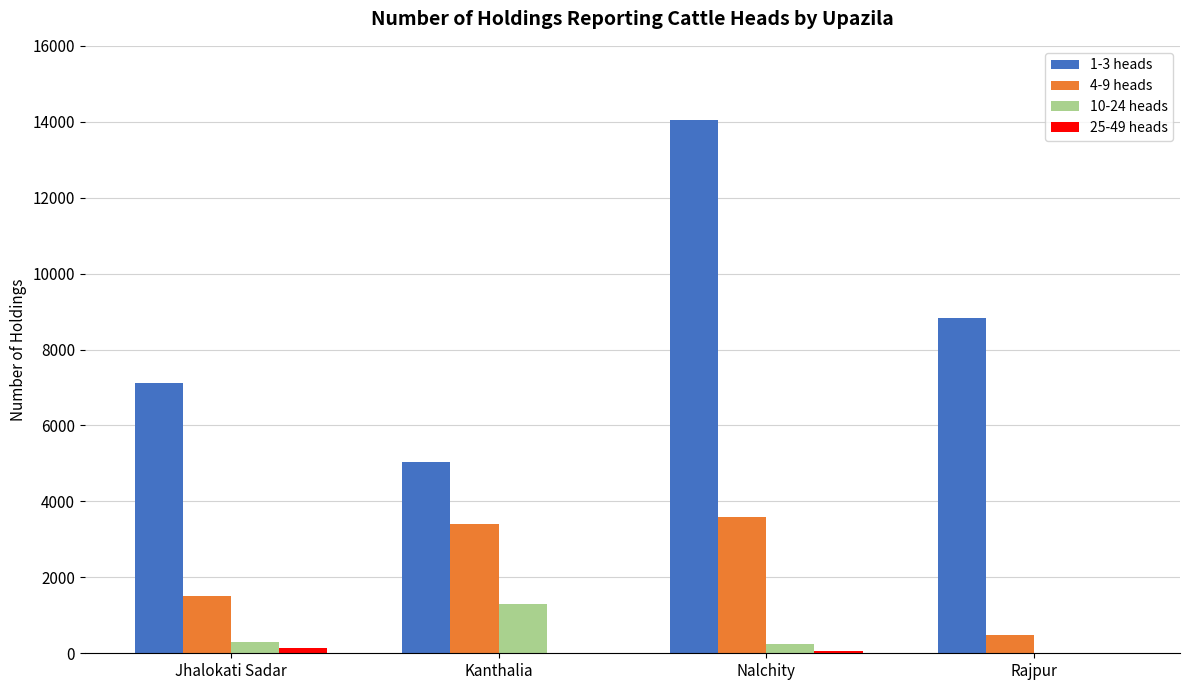

The 10-24 heads series shows 1948 at Kanthalia. True or false?

False